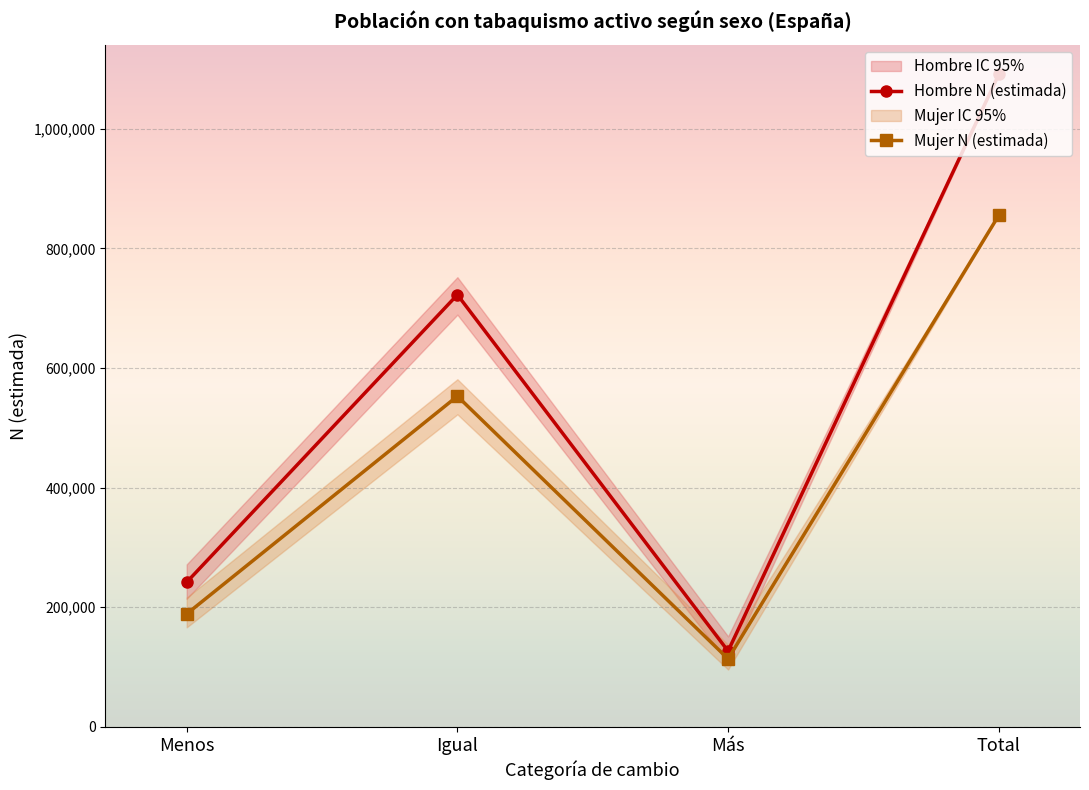

At which label is Mujer N (estimada) closest to 484499?

Igual